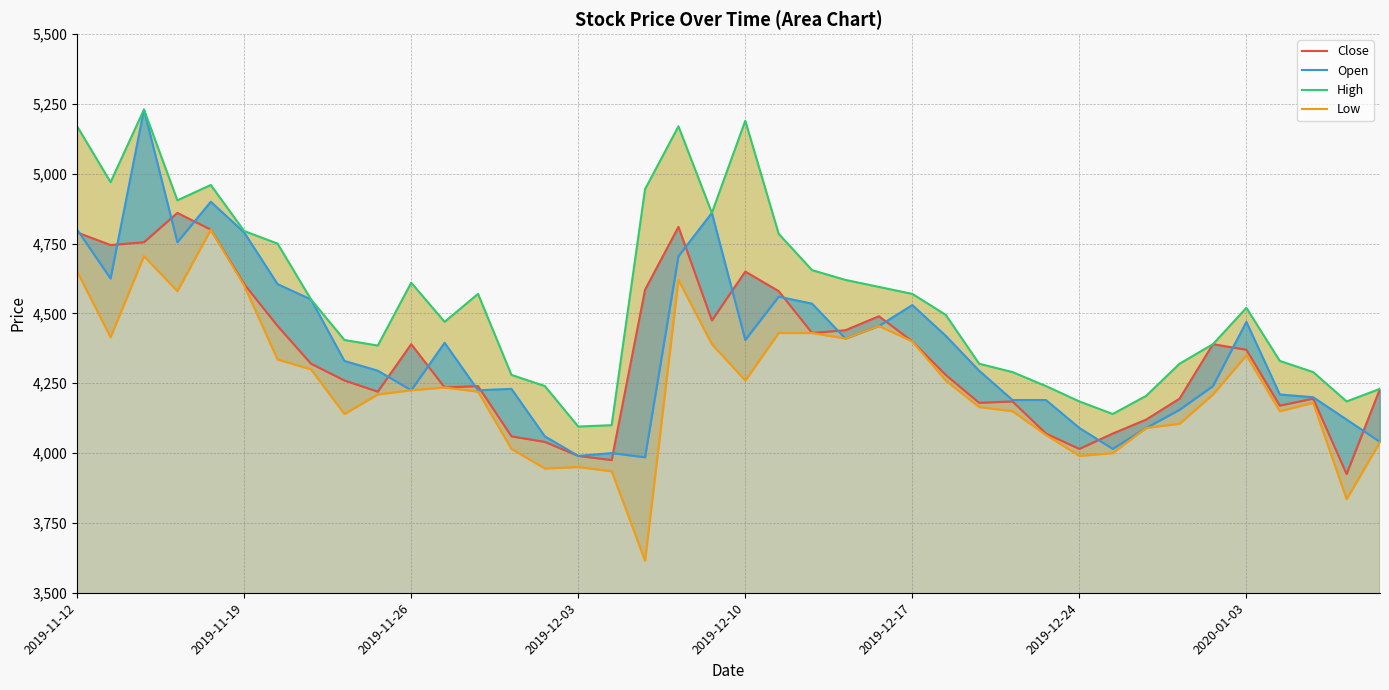

How many interior local valleys does the Open series have?

9